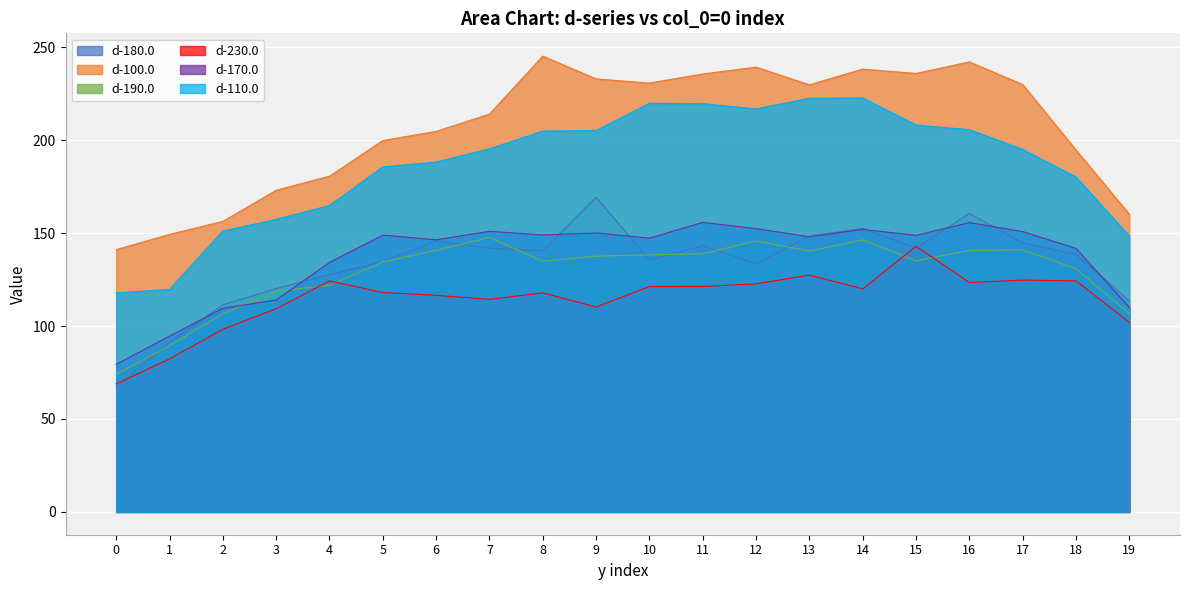

How many lines are shown in the chart?

6